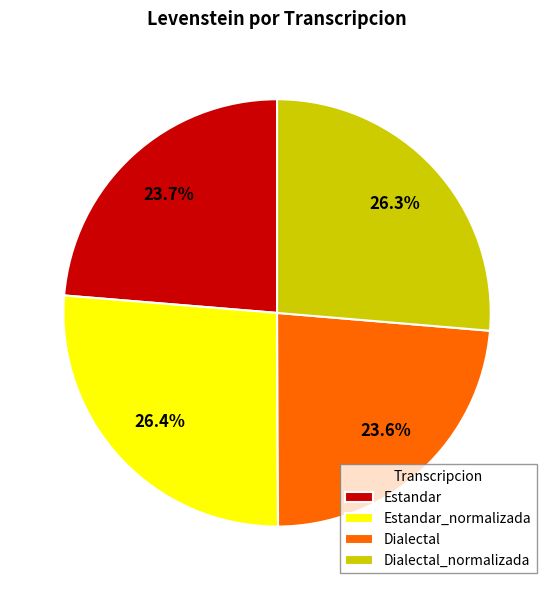

How much of the chart is everything except Estandar_normalizada?

73.6%